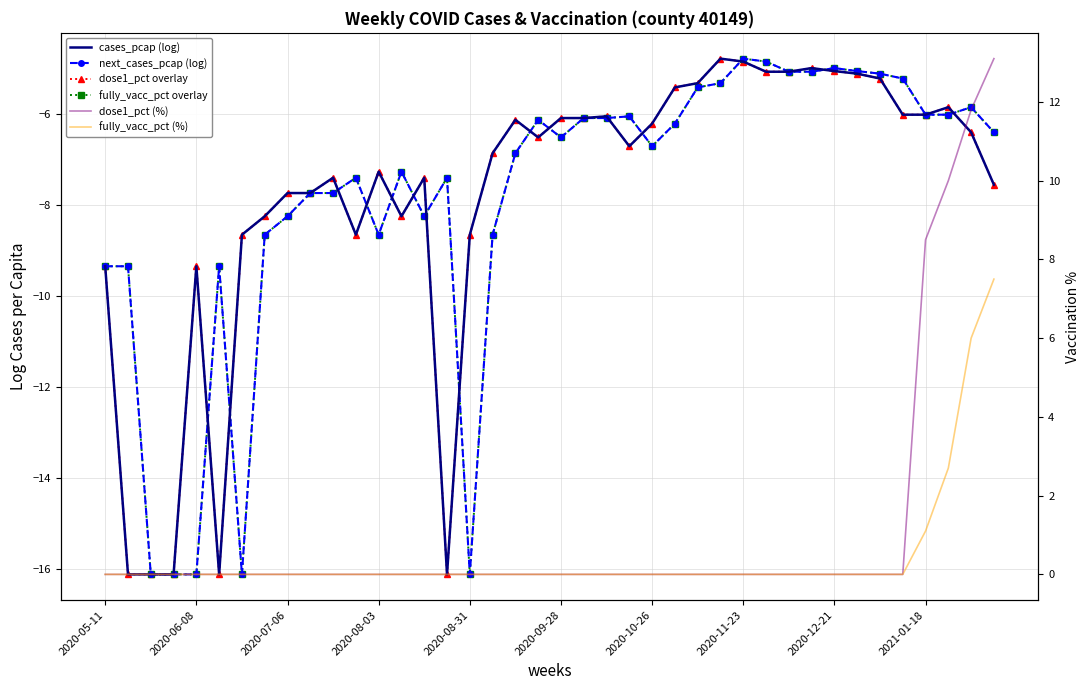

At which category is the sum across all series the highest?

38